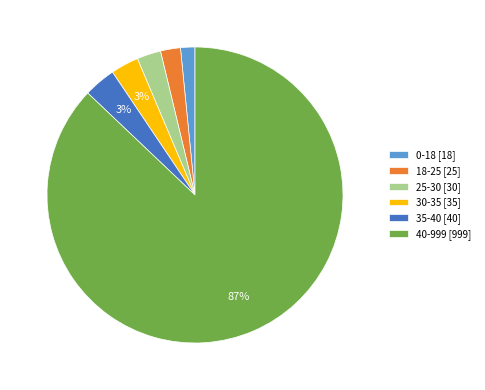

Which slice is the largest?

40-999